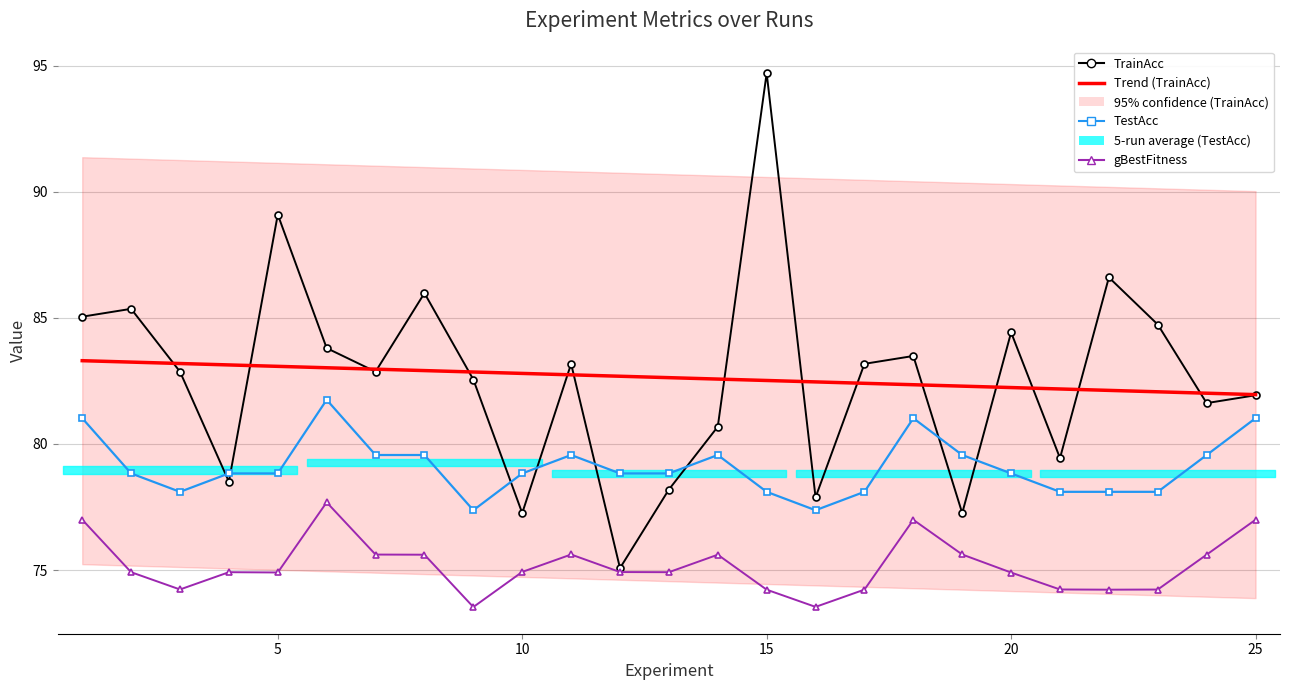

What is the difference between the maximum and minimum values in the TestAcc series?

4.4